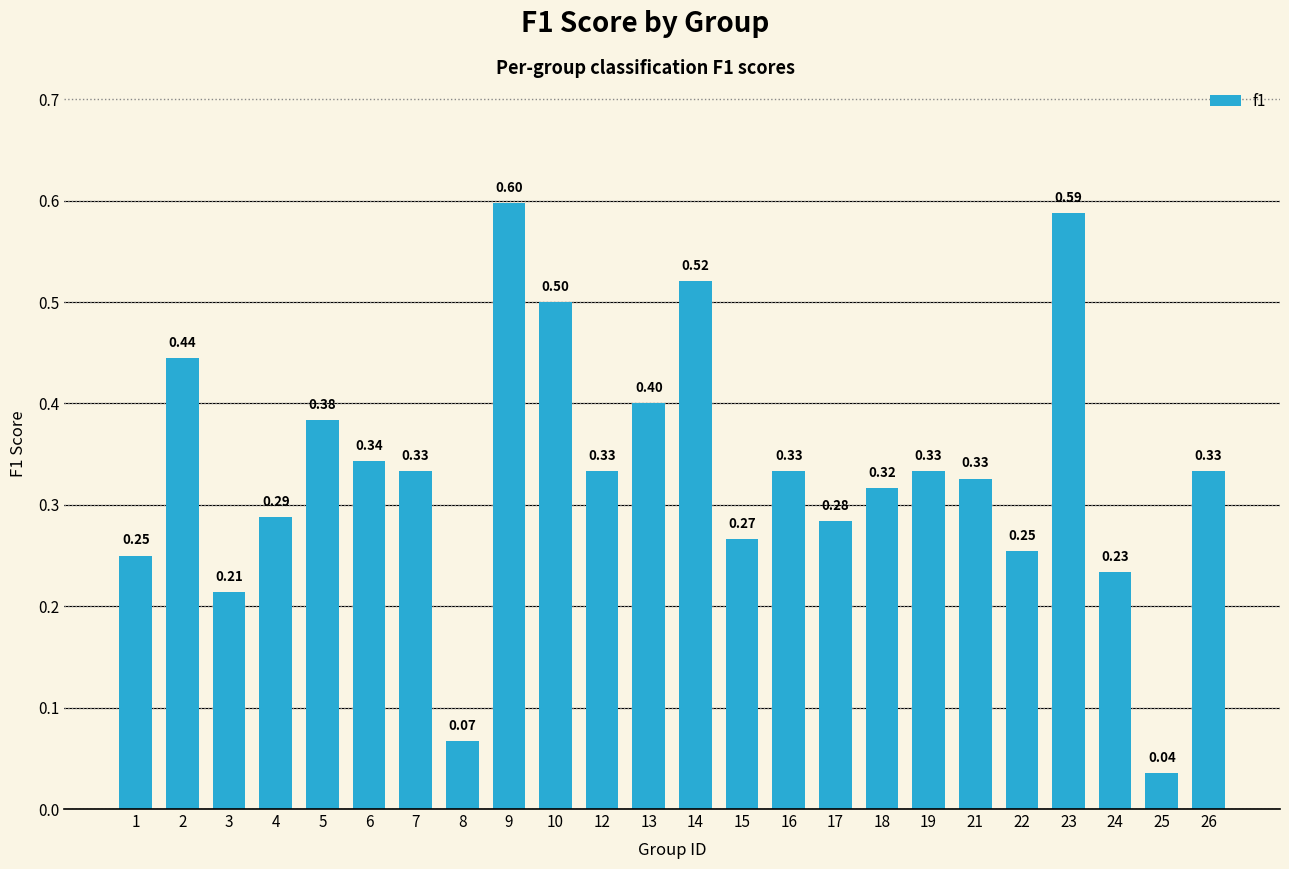

What is the difference between the second highest and second lowest values?

0.5